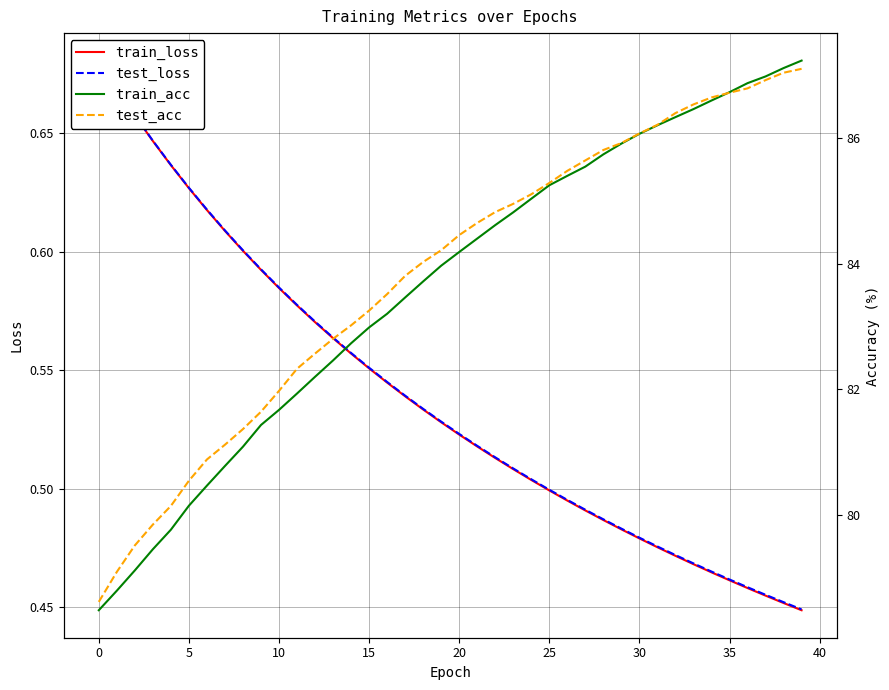

At which category is the sum across all series the highest?

39